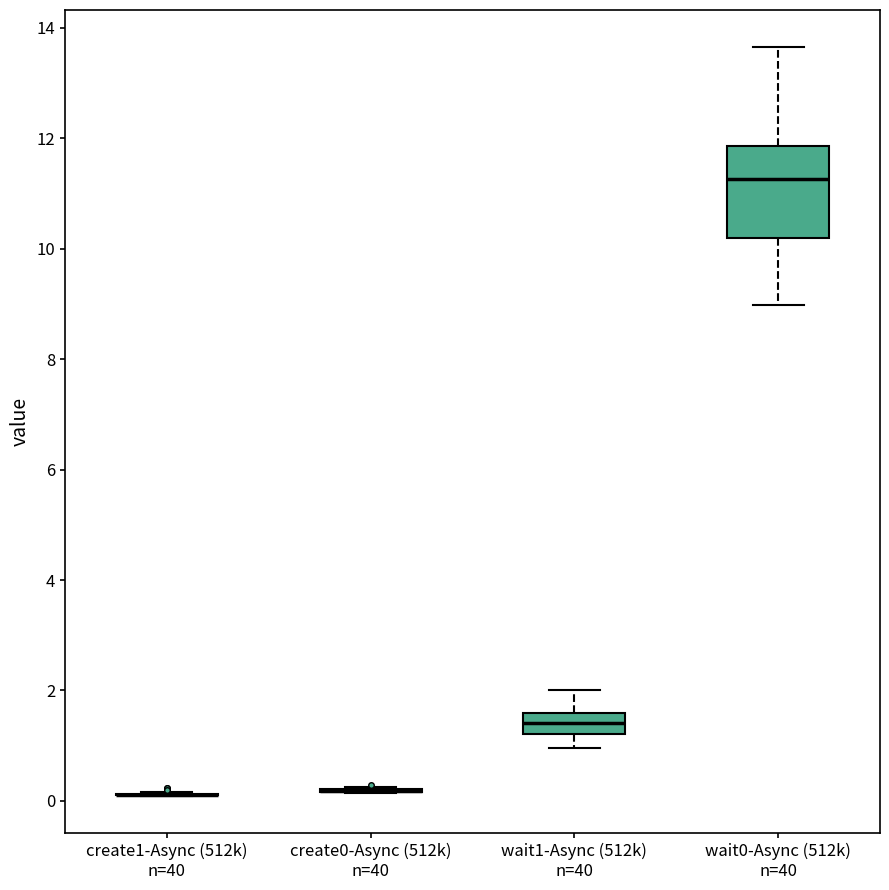

Comparing the boxes themselves (not the whiskers), which one is the tallest?

wait0-Async (512k) n=40